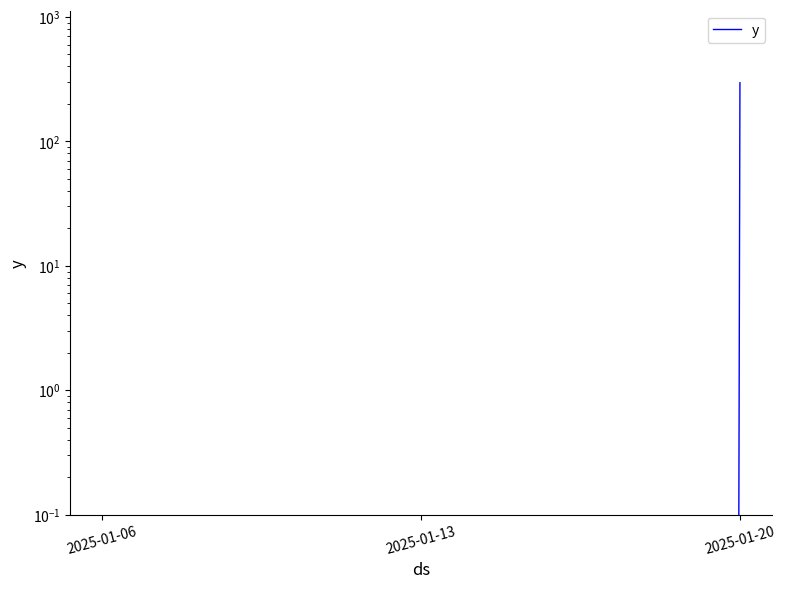

At which category does the chart reach its minimum across all series?

2025-01-06